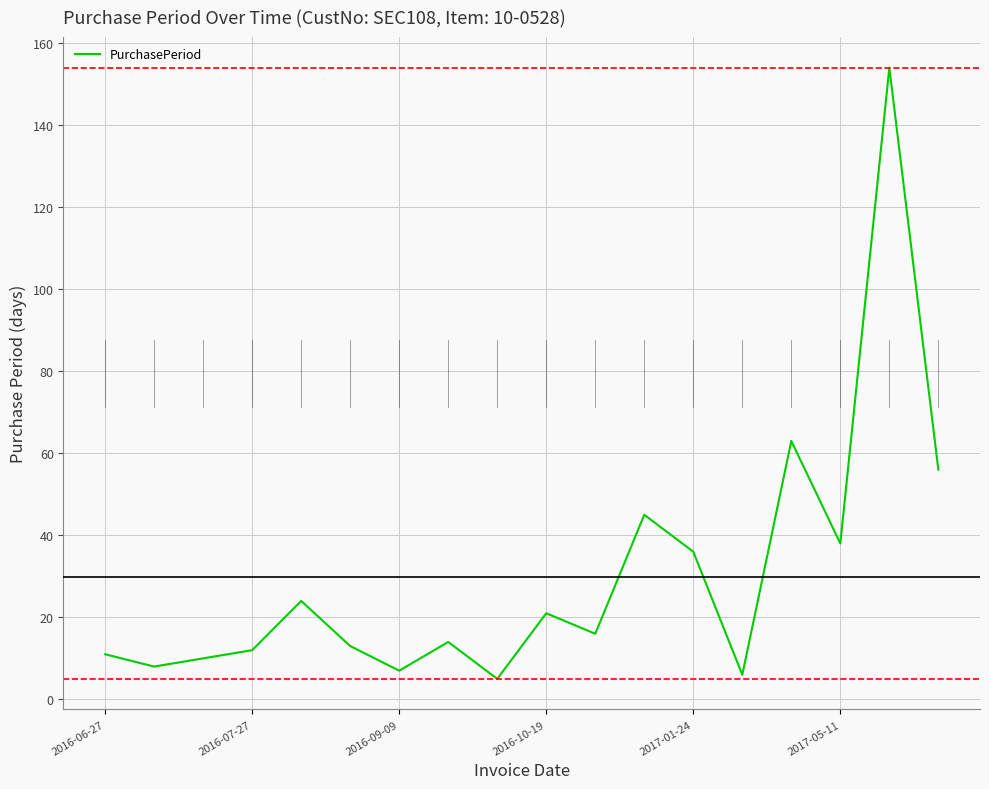

What is the difference between the maximum and minimum values?

149